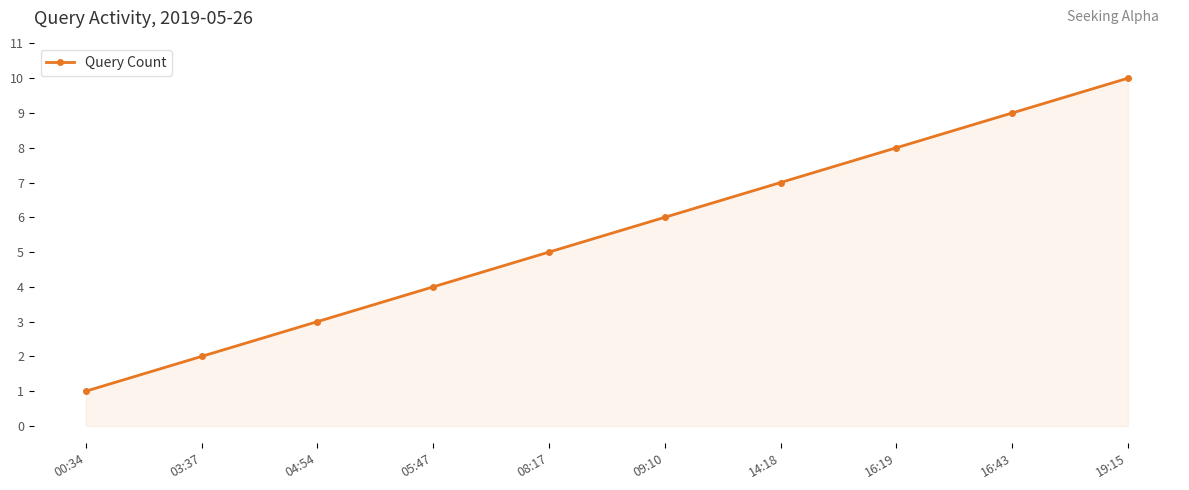

What is the minimum value shown in the chart?

1